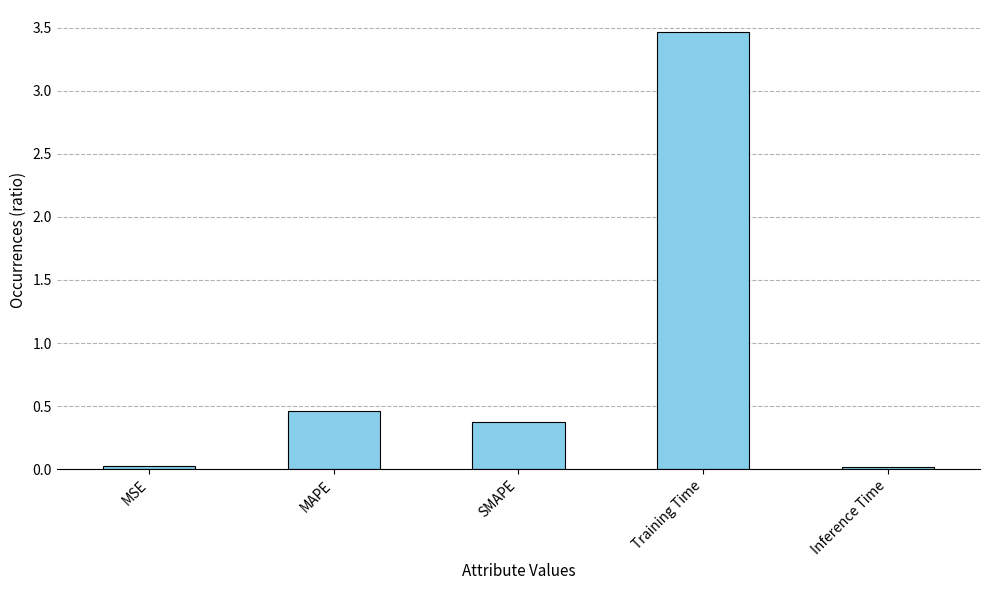

What is the approximate value at Training Time?

3.5